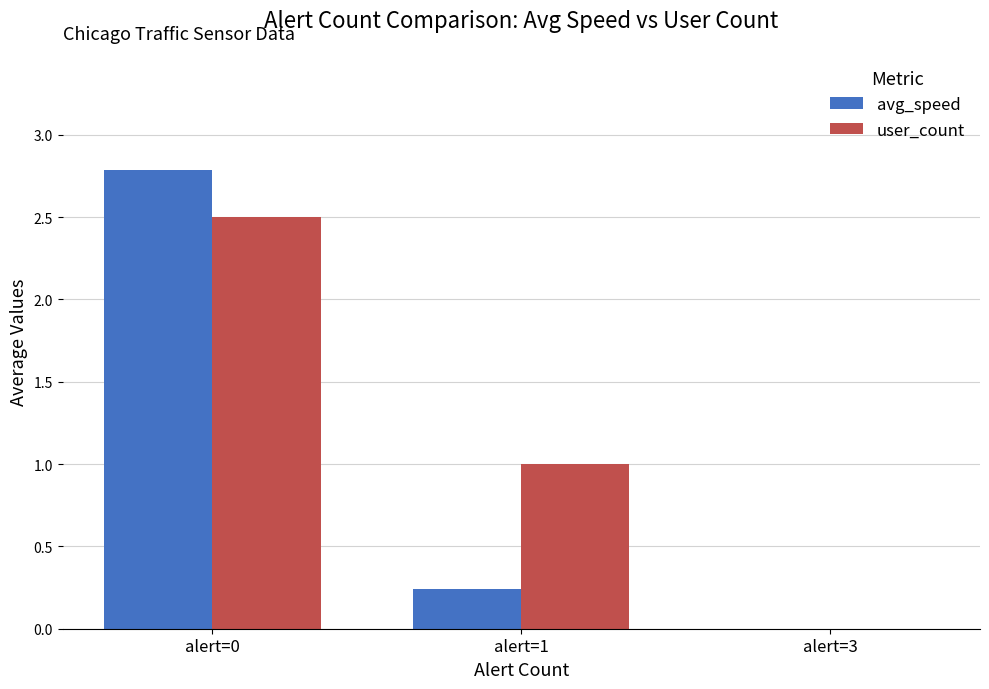

Is it true that user_count equals 0.0 at alert=3?

True